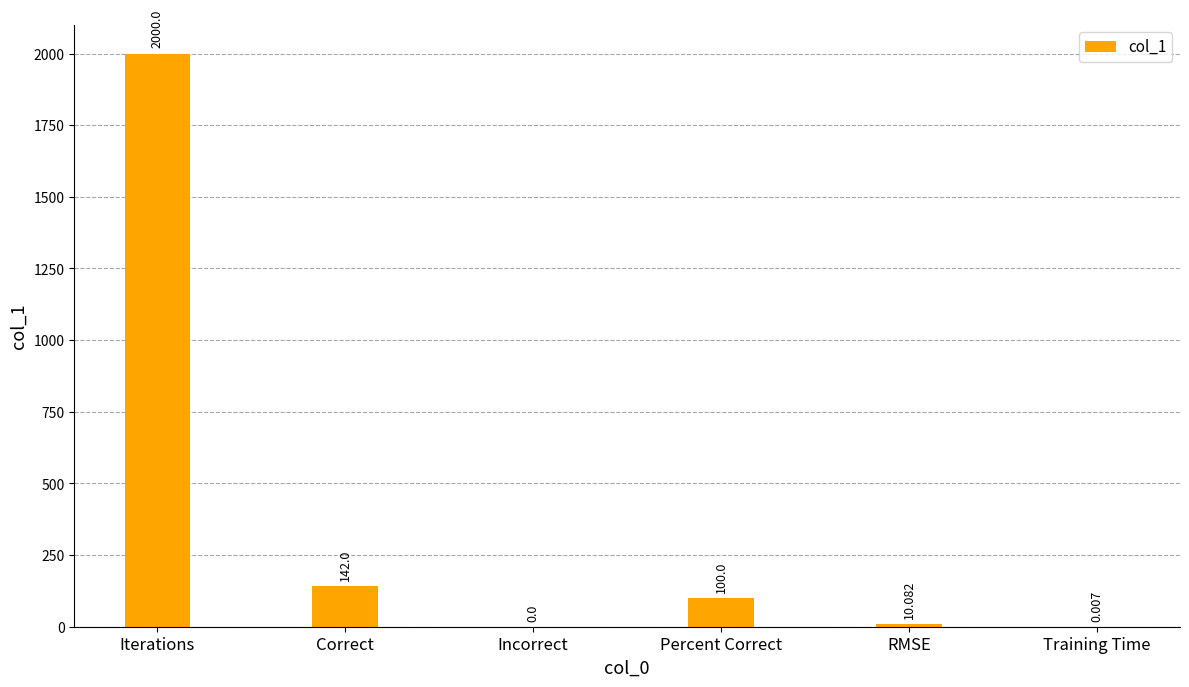

At which category does the chart reach its peak across all series?

Iterations